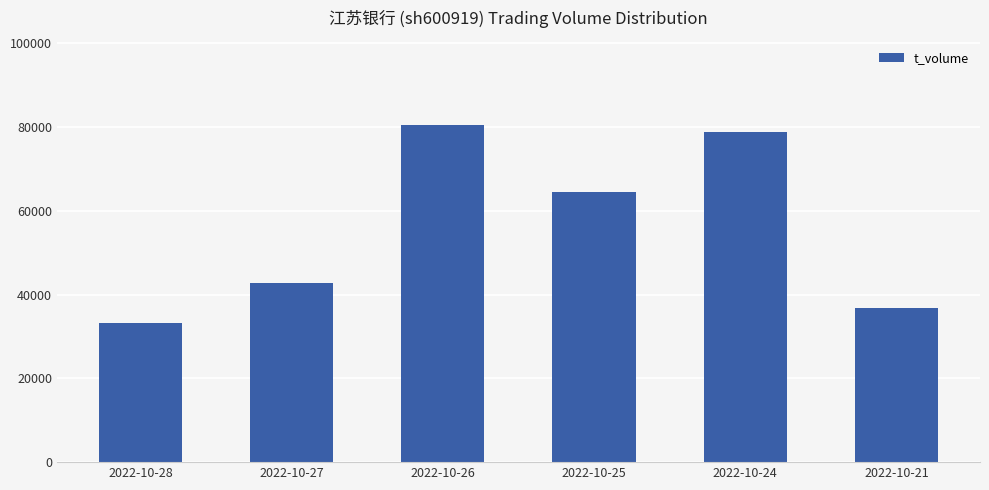

What is the minimum value shown in the chart?

33142